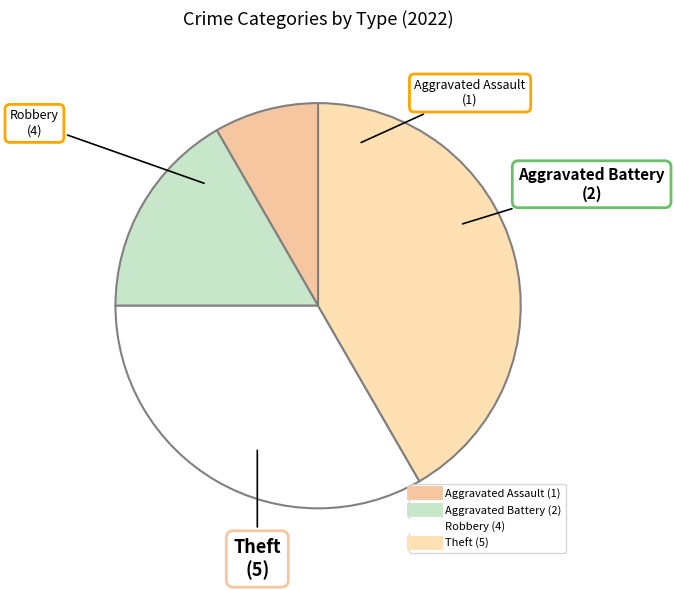

Is there any slice that represents more than half of the pie?

No